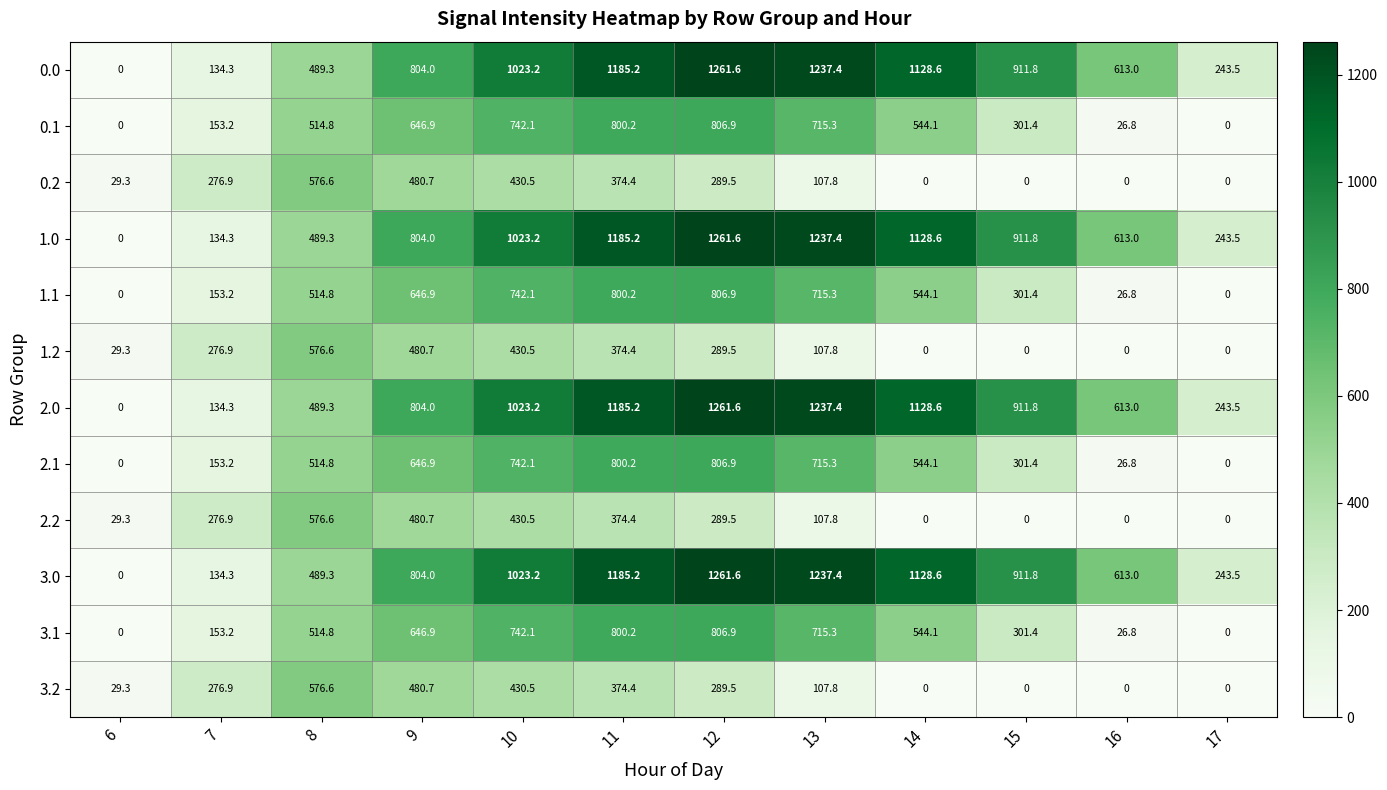

What is the difference between the 2.2 values at 15 and 8?

576.6